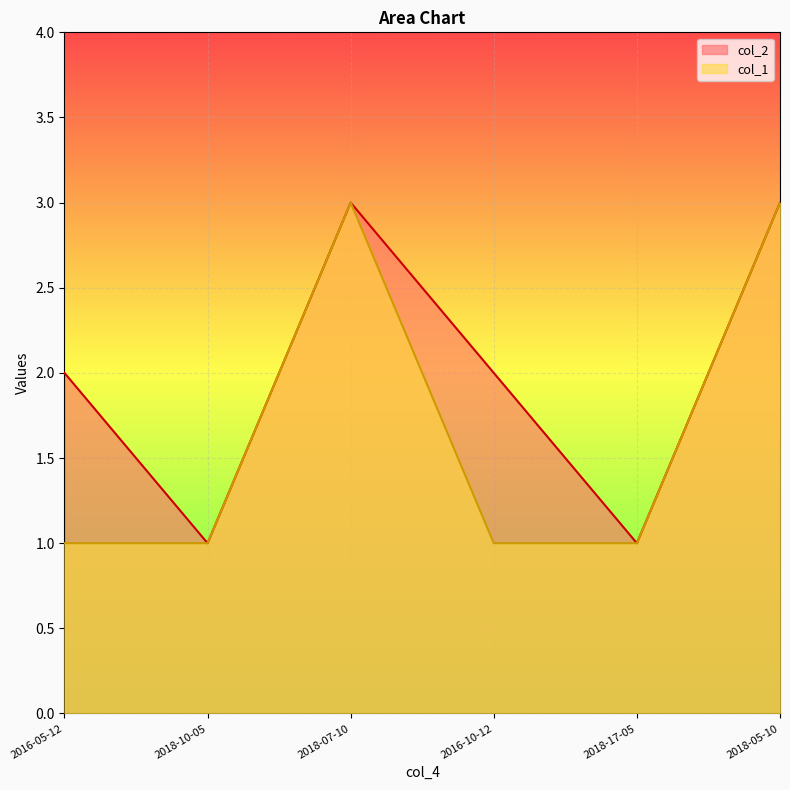

How many data points in col_1 are above 1?

2